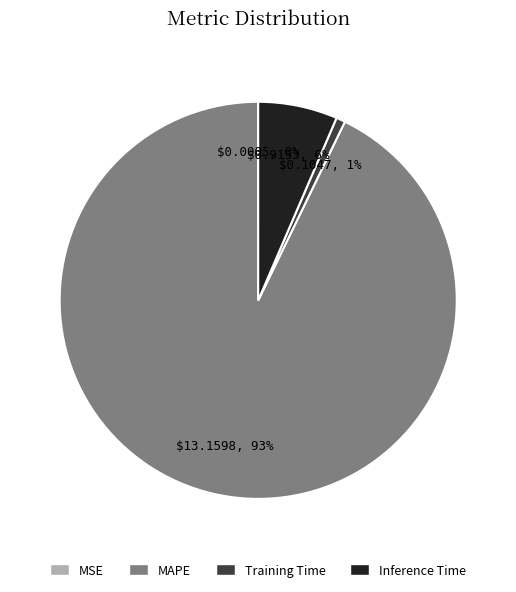

To the nearest percent, what is the average slice percentage?

25%